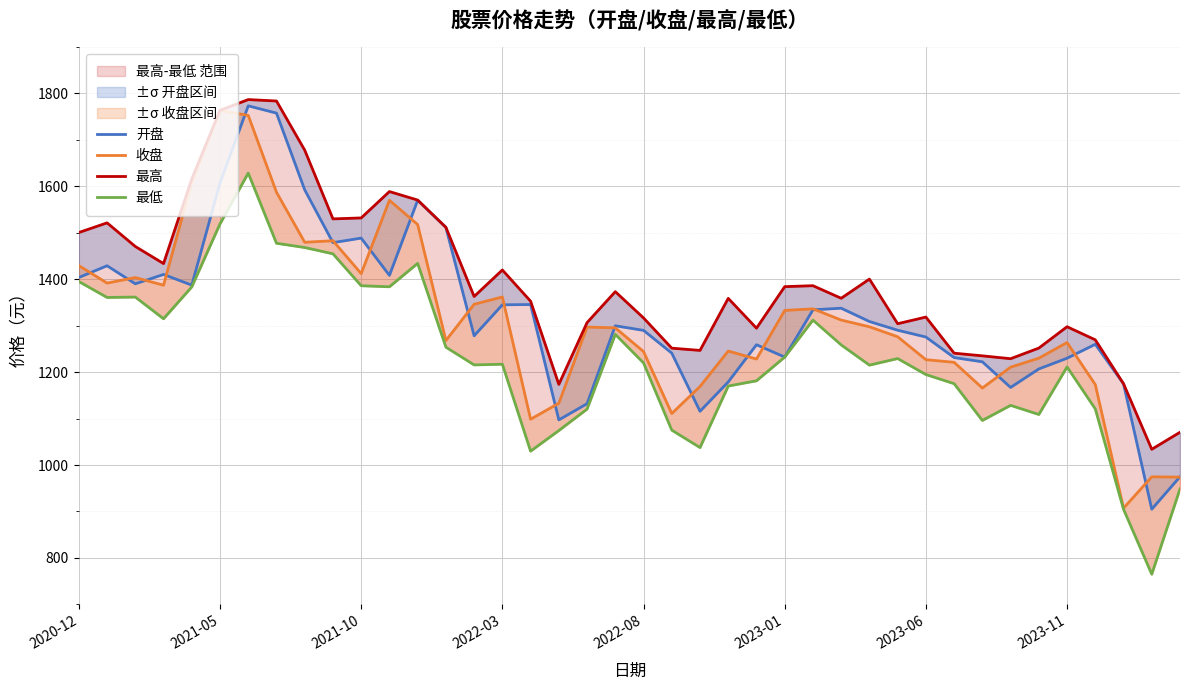

How many values in the 最高 series are below 1362?

20